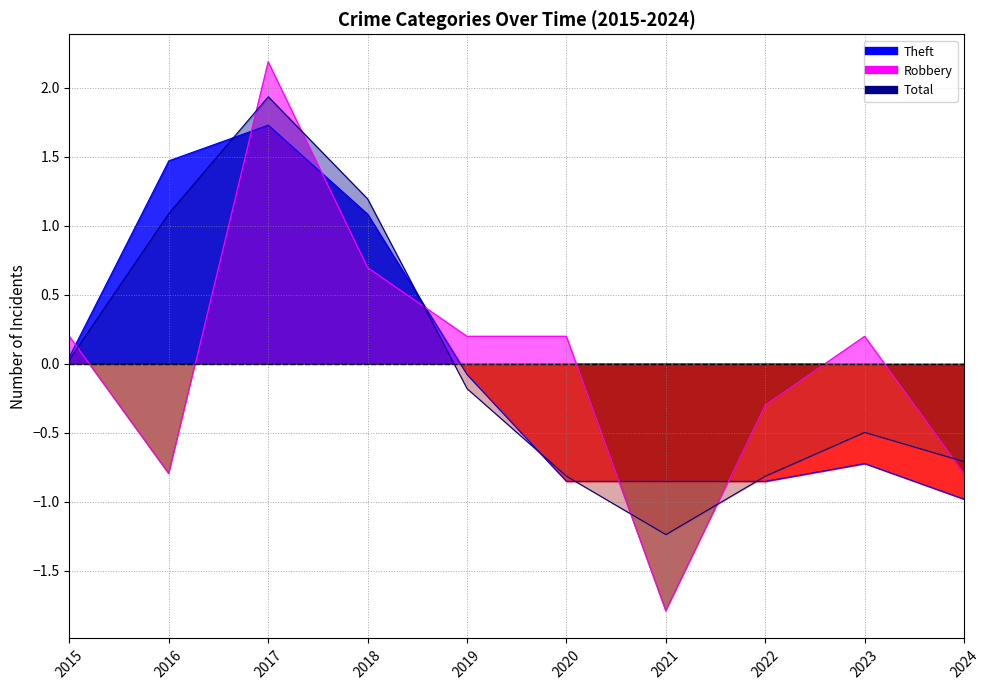

Reading left to right, what are all the values shown in this chart?

Theft: 0.1	1.5	1.7	1.1	-0.1	-0.9	-0.9	-0.9	-0.7	-1.0
Robbery: 0.2	-0.8	2.2	0.7	0.2	0.2	-1.8	-0.3	0.2	-0.8
Total: 0.0	1.1	1.9	1.2	-0.2	-0.8	-1.2	-0.8	-0.5	-0.7